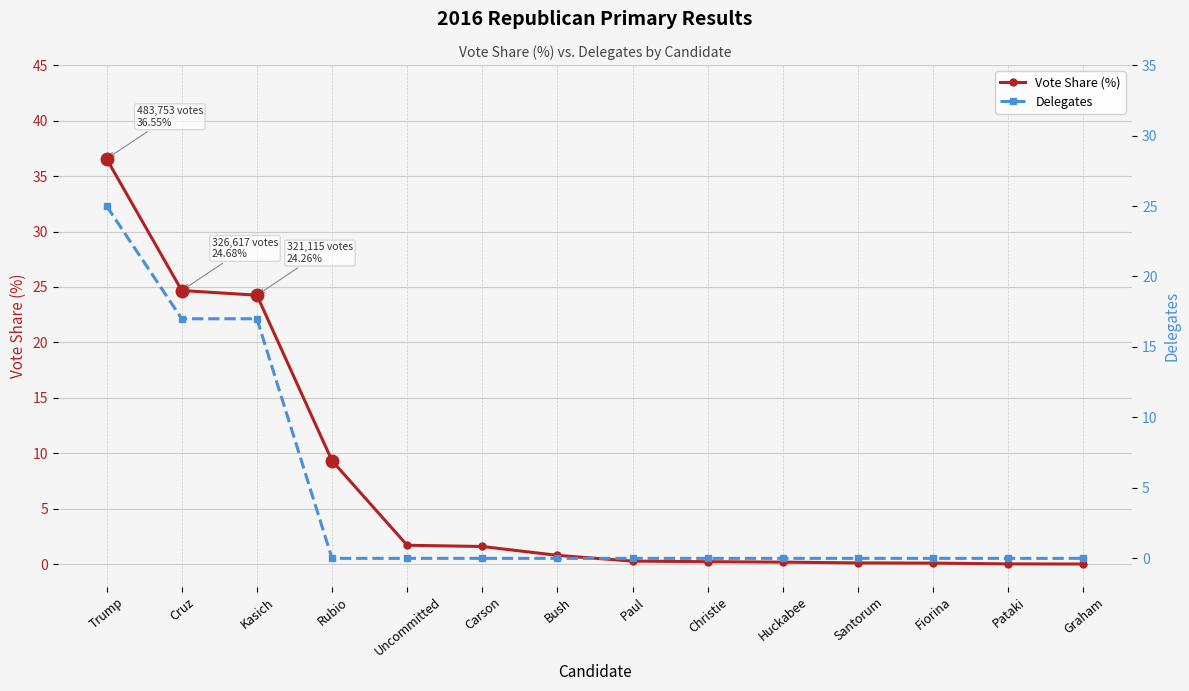

How many positive values does the Delegates series have?

3